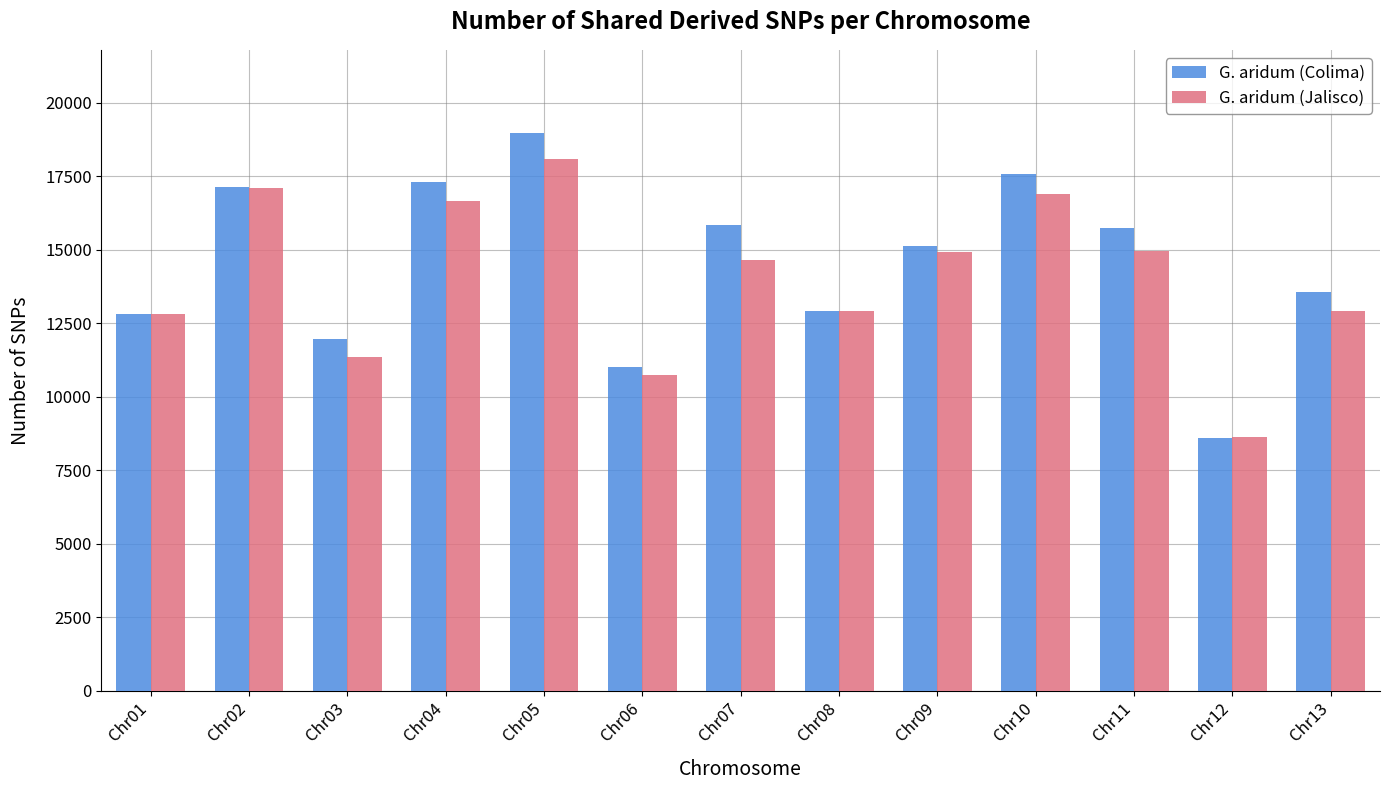

Is it true that G. aridum (Colima) equals 18943 at Chr03?

False